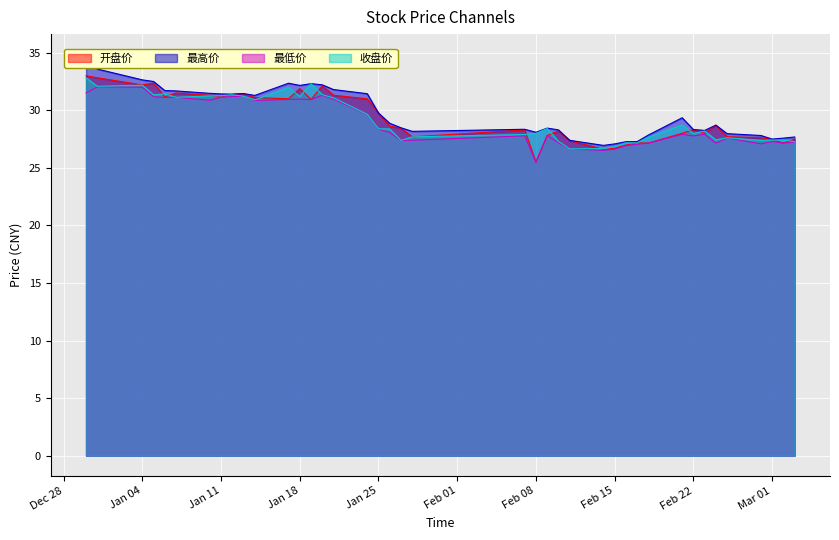

At which category is the sum across all series the highest?

20211230